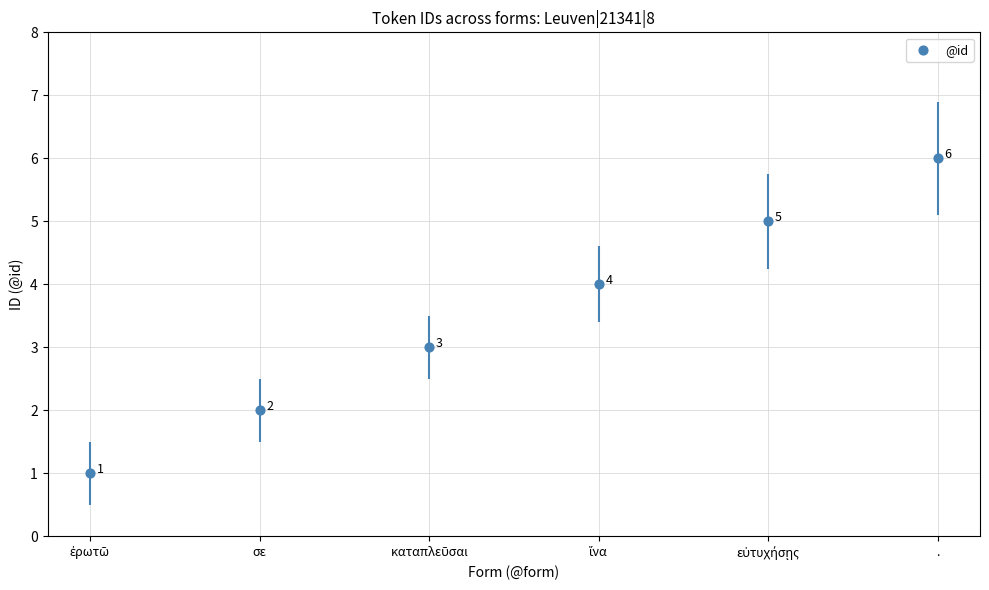

What is the ratio of the value at . to the value at σε?

3.0